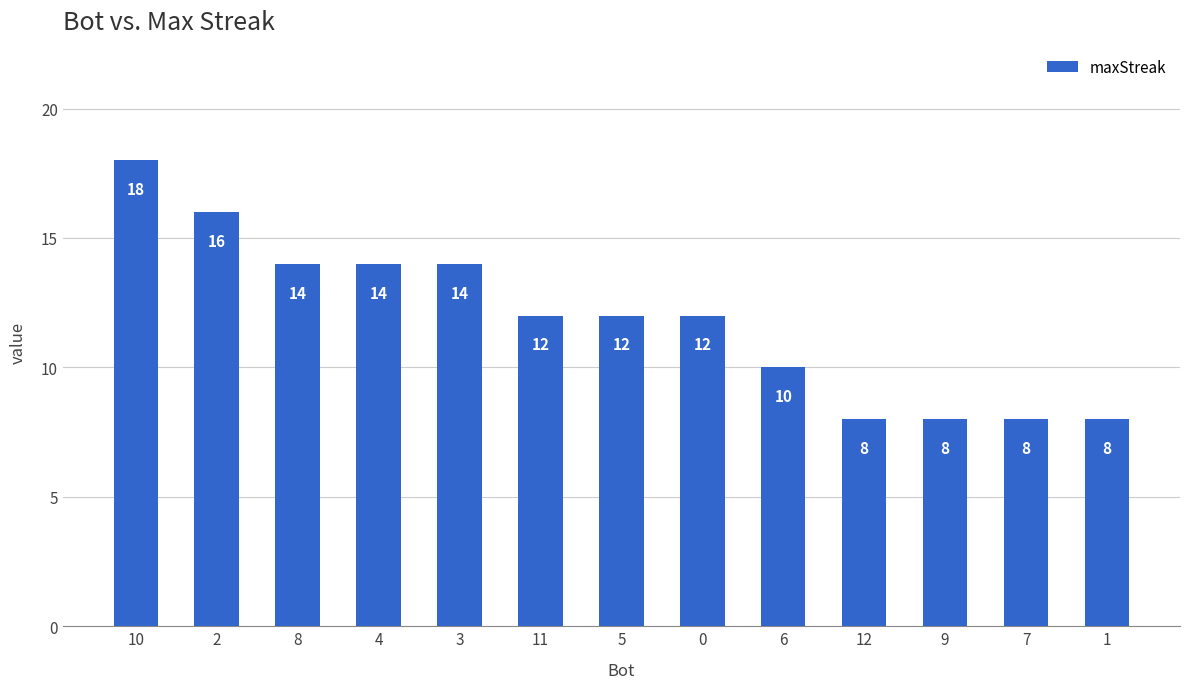

Which label corresponds to the largest value in the chart?

10